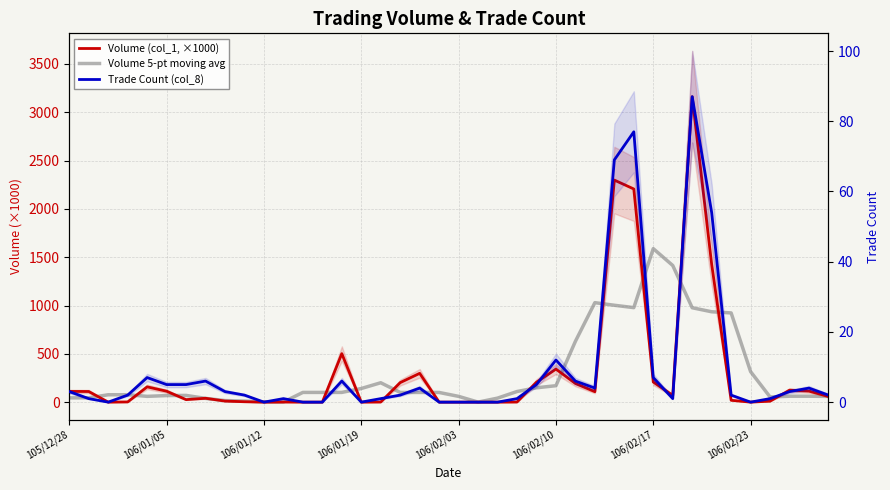

Reading left to right, transcribe all the data shown in this chart.

Volume (col_1, ×1000): 111.0	110.0	0.0	2.0	158.0	113.0	26.0	40.0	11.0	4.0	0.0	1.0	0.0	0.0	502.0	0.0	1.0	202.0	298.0	0.0	0.0	0.0	0.0	1.0	206.0	342.0	193.0	108.0	2298.0	2206.0	208.0	70.0	3161.0	1426.0	19.0	0.0	10.0	124.0	114.0	58.0
Volume 5-pt moving avg: 44.2	44.6	76.2	76.6	59.8	67.8	69.6	38.8	16.2	11.2	3.2	1.0	100.6	100.6	100.6	141.0	200.6	100.2	100.2	100.0	59.6	0.2	41.4	109.8	148.4	170.0	629.4	1029.4	1002.6	978.0	1588.6	1414.2	976.8	935.2	923.2	315.8	53.4	61.2	61.2	59.2
Trade Count (col_8): 3.0	1.0	0.0	2.0	7.0	5.0	5.0	6.0	3.0	2.0	0.0	1.0	0.0	0.0	6.0	0.0	1.0	2.0	4.0	0.0	0.0	0.0	0.0	1.0	5.0	12.0	6.0	4.0	69.0	77.0	7.0	1.0	87.0	54.0	2.0	0.0	1.0	3.0	4.0	2.0